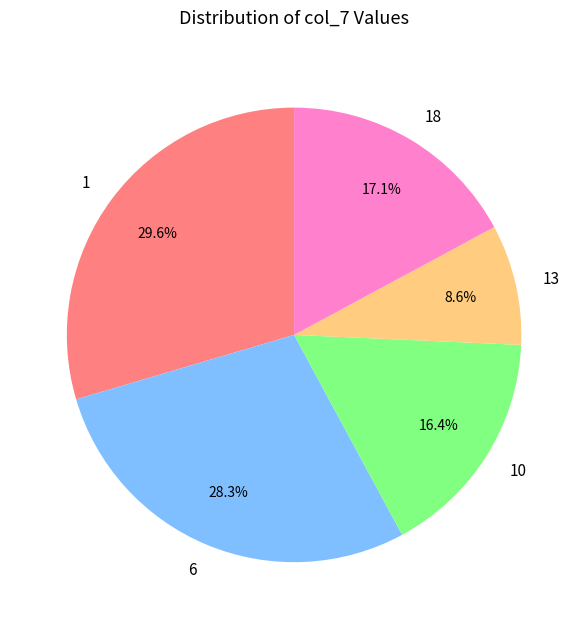

What is the ratio of the value at 6 to the value at 10?

1.7